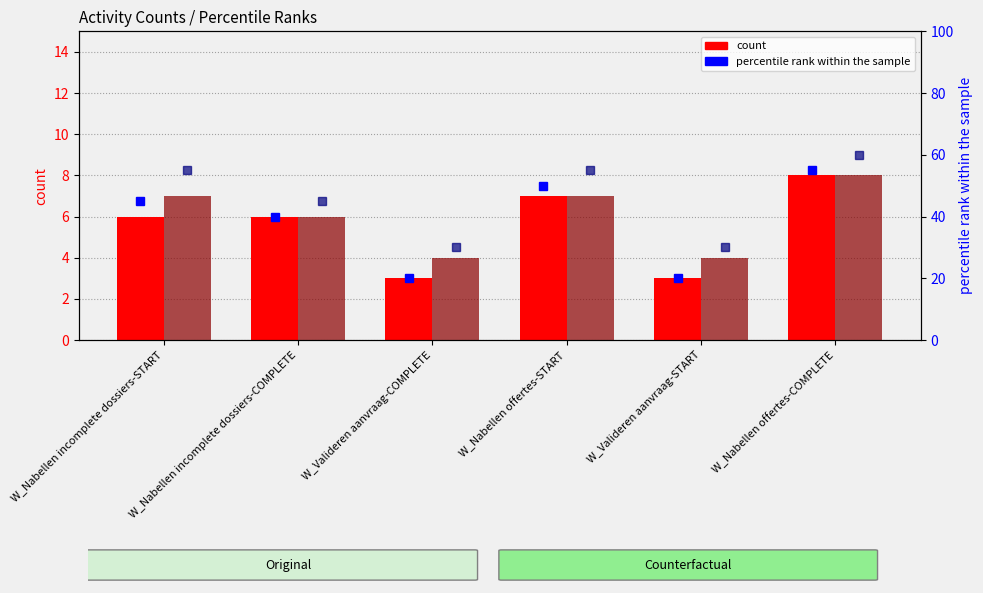

Reading left to right, extract all data points from this chart.

count (Original): 6	6	3	7	3	8
count (Counterfactual): 7	6	4	7	4	8
percentile rank (Original): 45	40	20	50	20	55
percentile rank (Counterfactual): 55	45	30	55	30	60